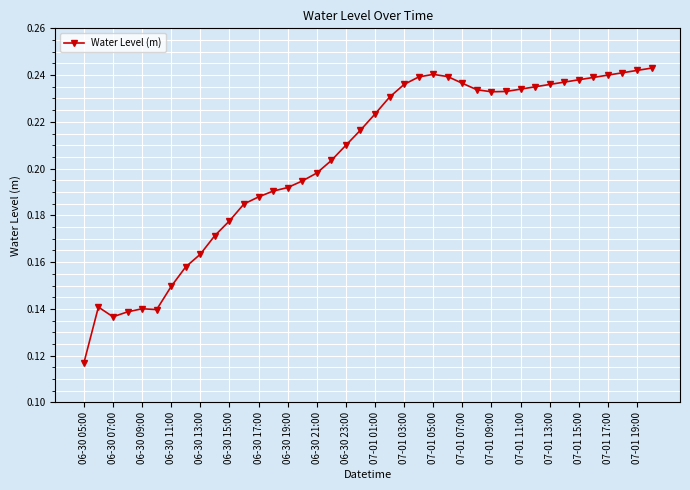

Count the values in the range 0 to 1.

40